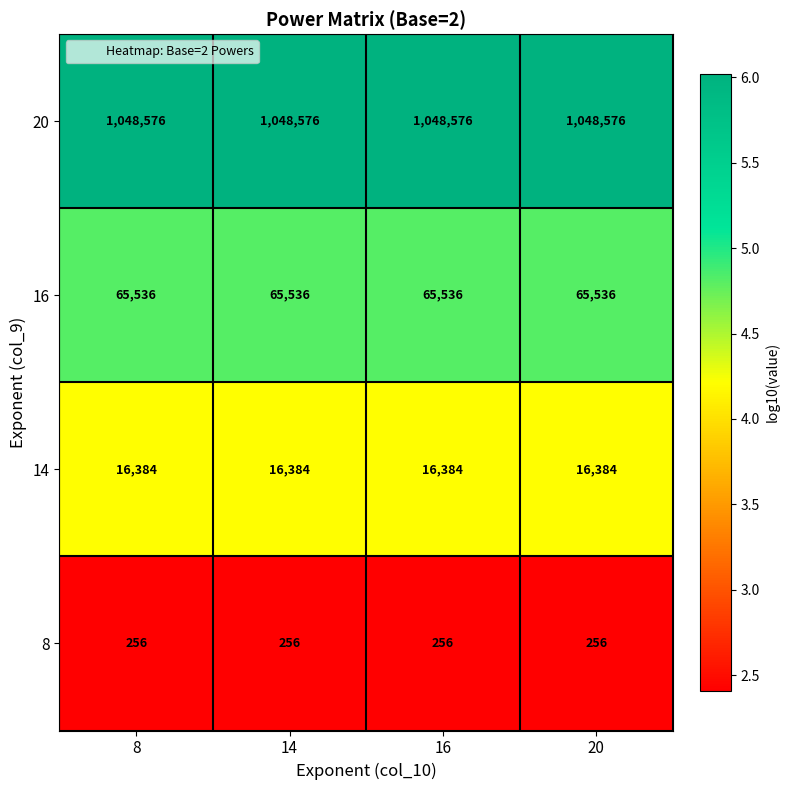

The value of 8 at 20 is 256. True or false?

True